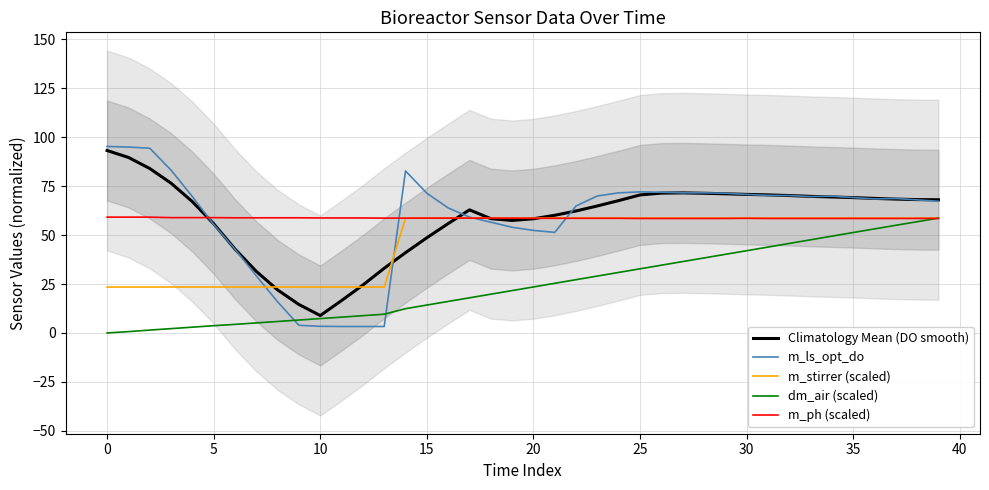

What is the total value across all series at 13?

128.1